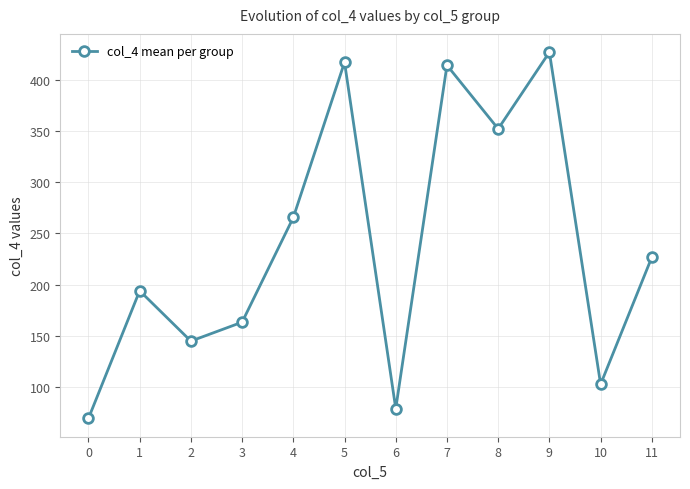

What is the minimum value shown in the chart?

69.5